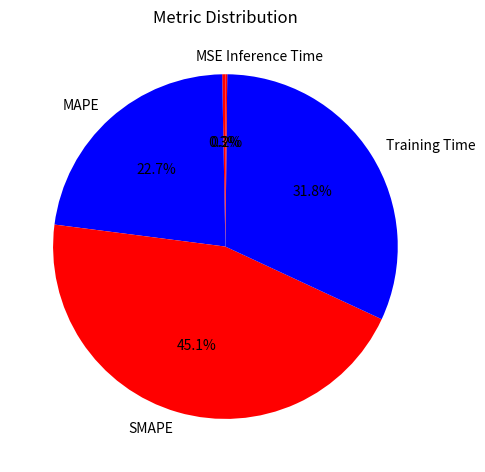

Combined, what portion of the pie is MSE and MAPE?

23.0%